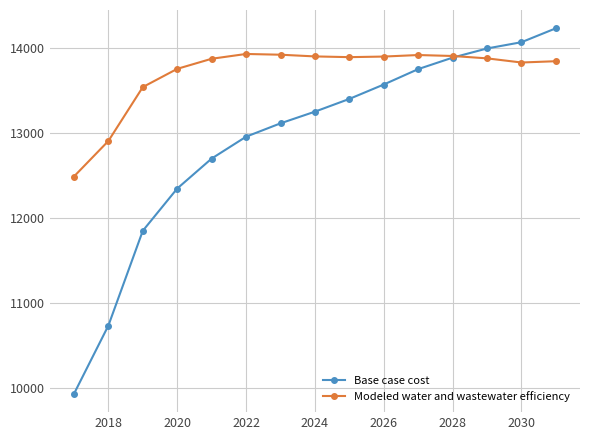

At how many categories does at least one series exceed 11954?

15